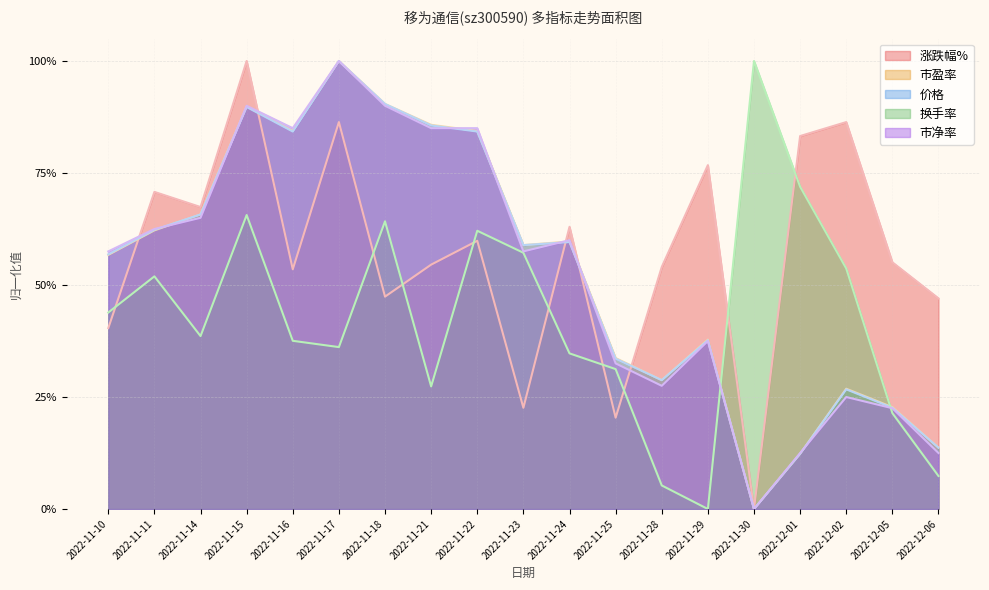

How many 市净率 values are between 0 and 1?

19